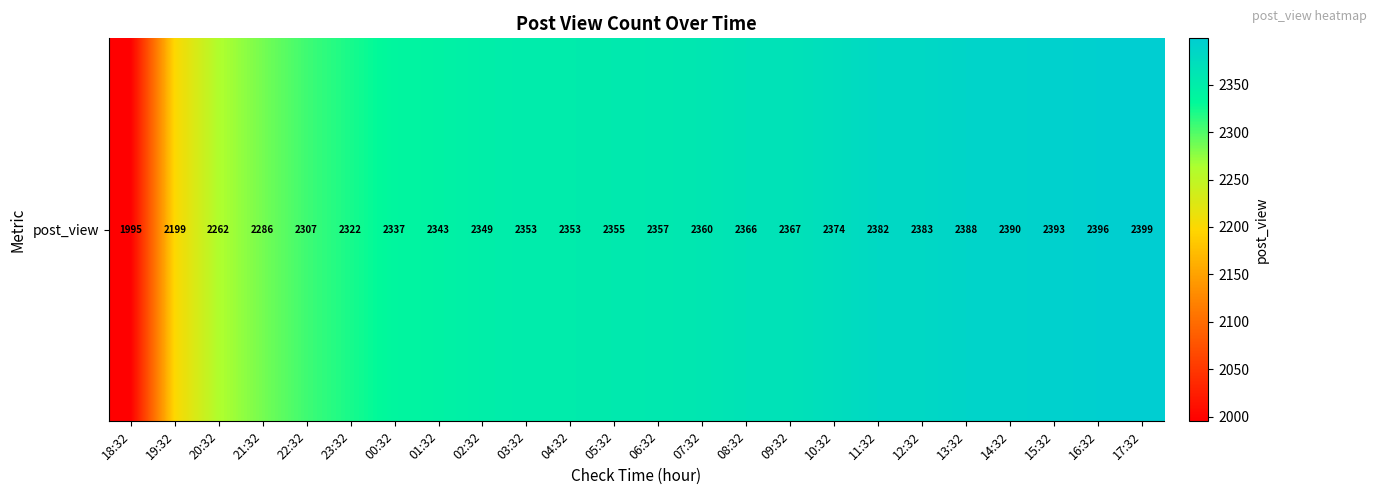

Reading left to right, list all the values displayed in this chart.

18:32=1995	19:32=2199	20:32=2262	21:32=2286	22:32=2307	23:32=2322	00:32=2337	01:32=2343	02:32=2349	03:32=2353	04:32=2353	05:32=2355	06:32=2357	07:32=2360	08:32=2366	09:32=2367	10:32=2374	11:32=2382	12:32=2383	13:32=2388	14:32=2390	15:32=2393	16:32=2396	17:32=2399